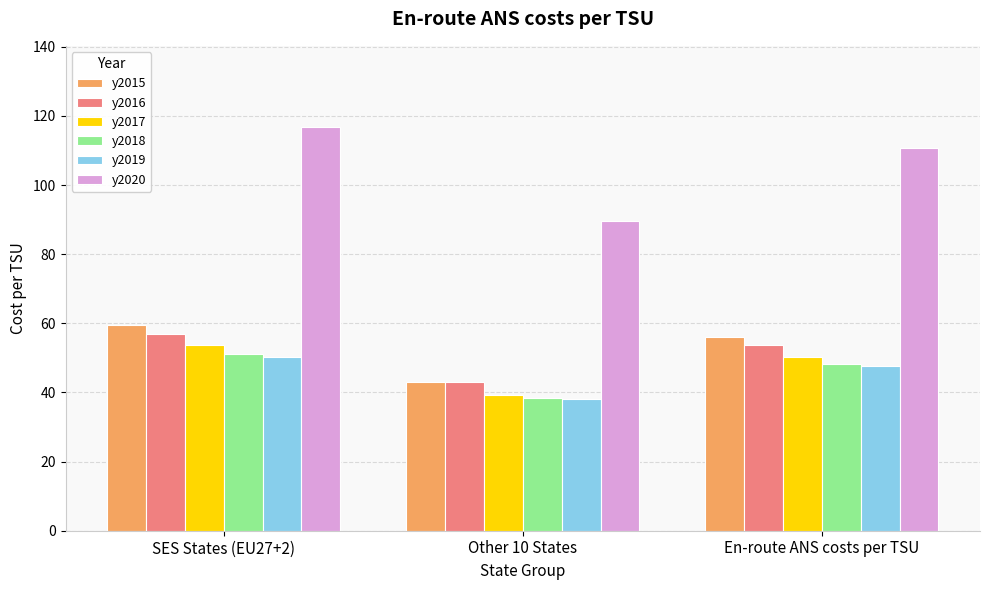

At which label does y2019 first exceed 47?

SES States (EU27+2)